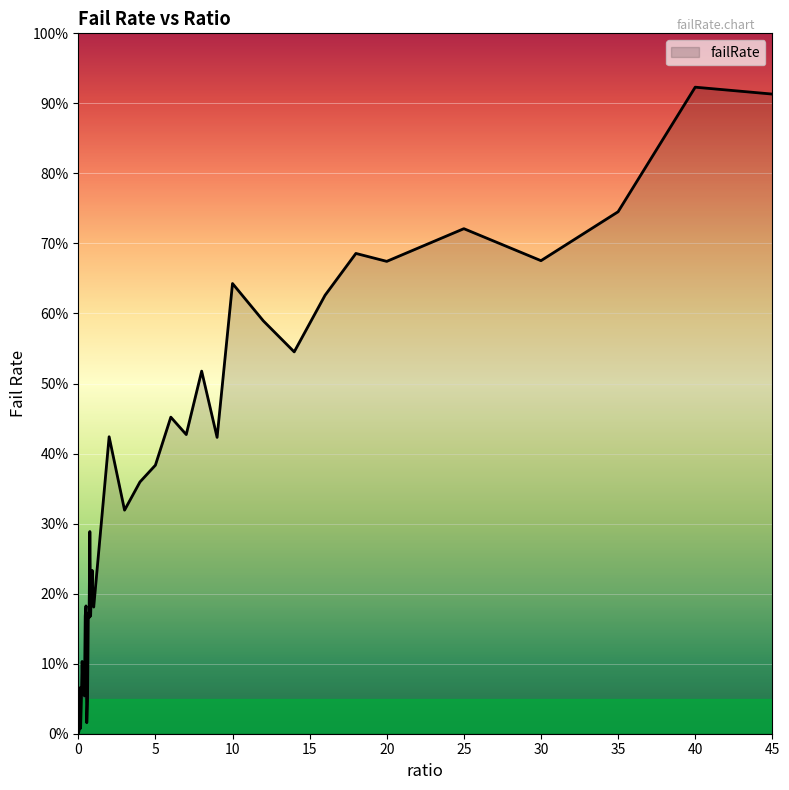

List the labels in order of value, smallest first.

0, 0.05, 0.15, 0.55, 0.6, 0.2, 0.4, 0.3, 0.35, 0.1, 0.25, 0.7, 0.8, 0.45, 0.65, 1, 0.5, 0.95, 0.85, 0.9, 0.75, 3, 4, 5, 9, 2, 7, 6, 8, 14, 12, 16, 10, 20, 30, 18, 25, 35, 45, 40